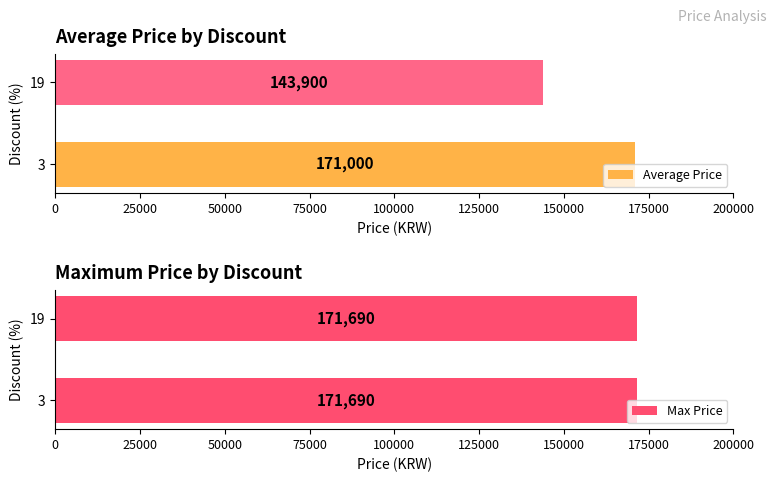

List the labels in order of Average Price value, smallest first.

19, 3